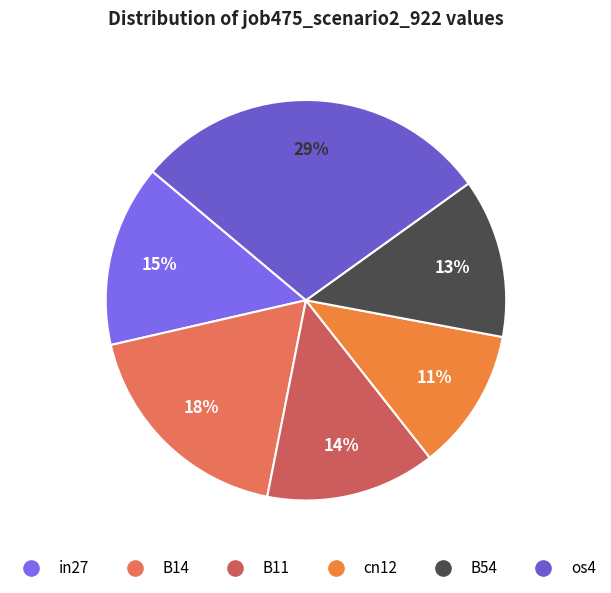

Which slice is the largest?

os4